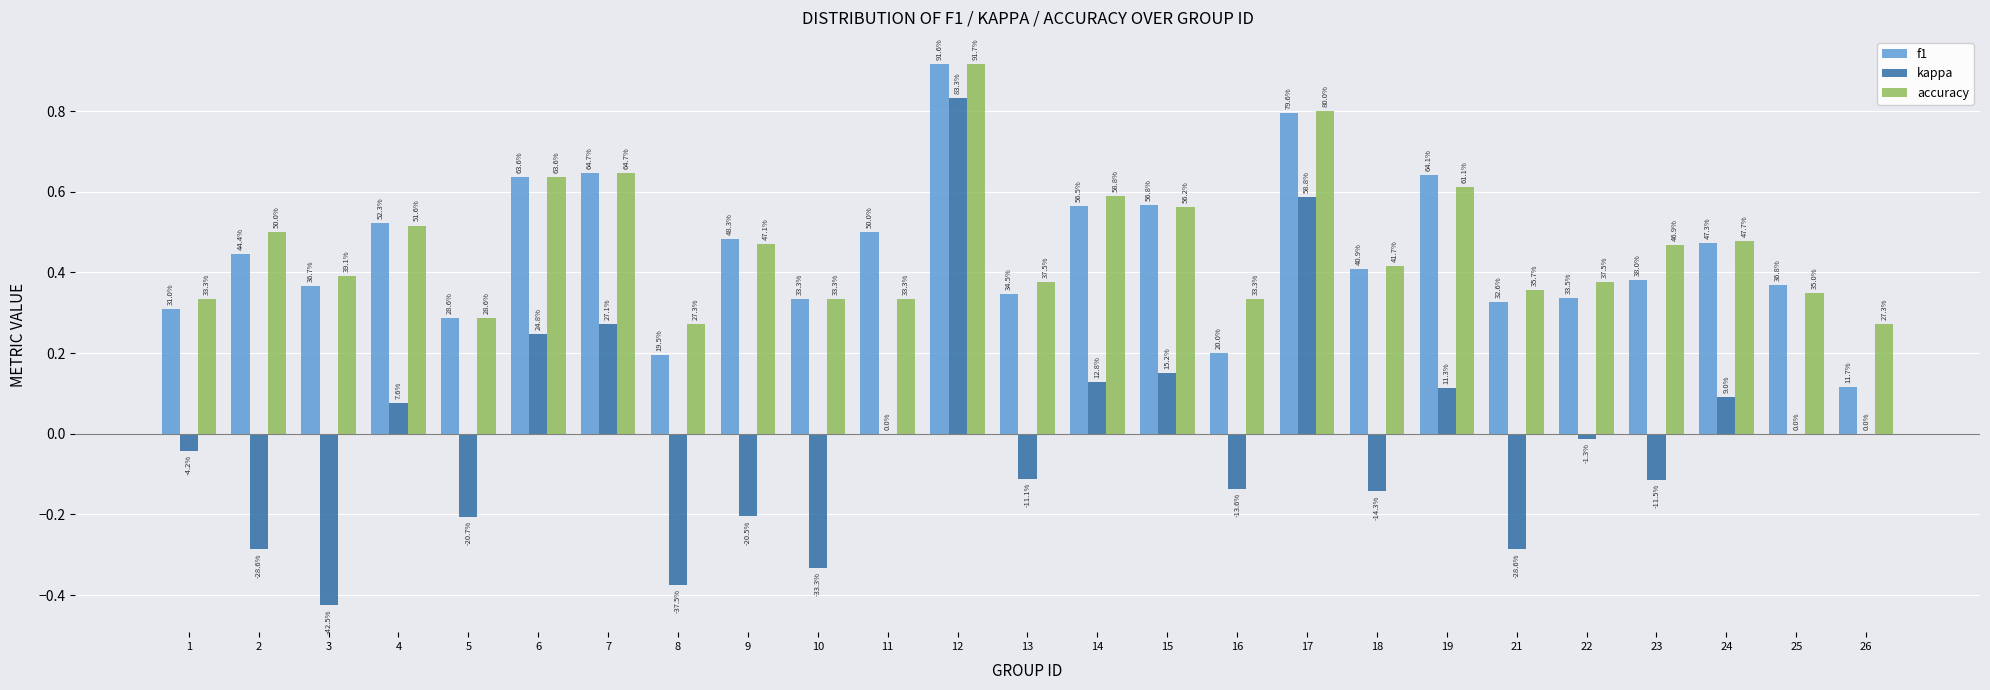

Are the bars grouped side by side (vs. stacked)?

Yes